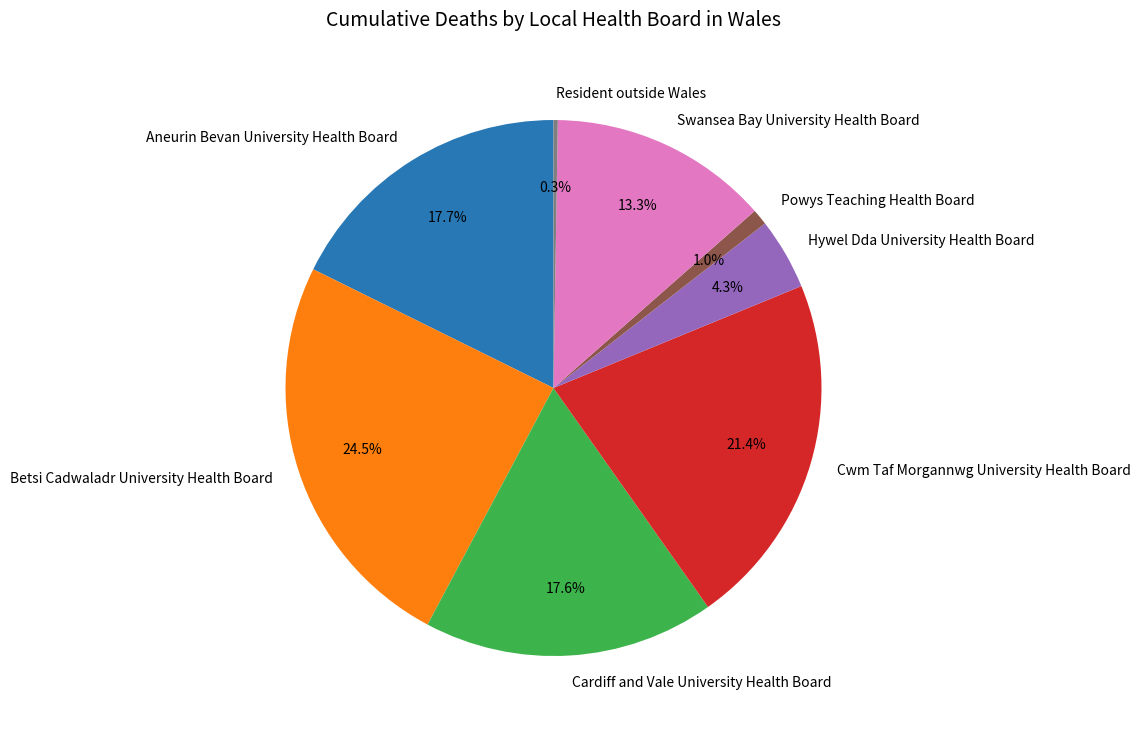

Does Betsi Cadwaladr University Health Board represent more than half of the total?

No